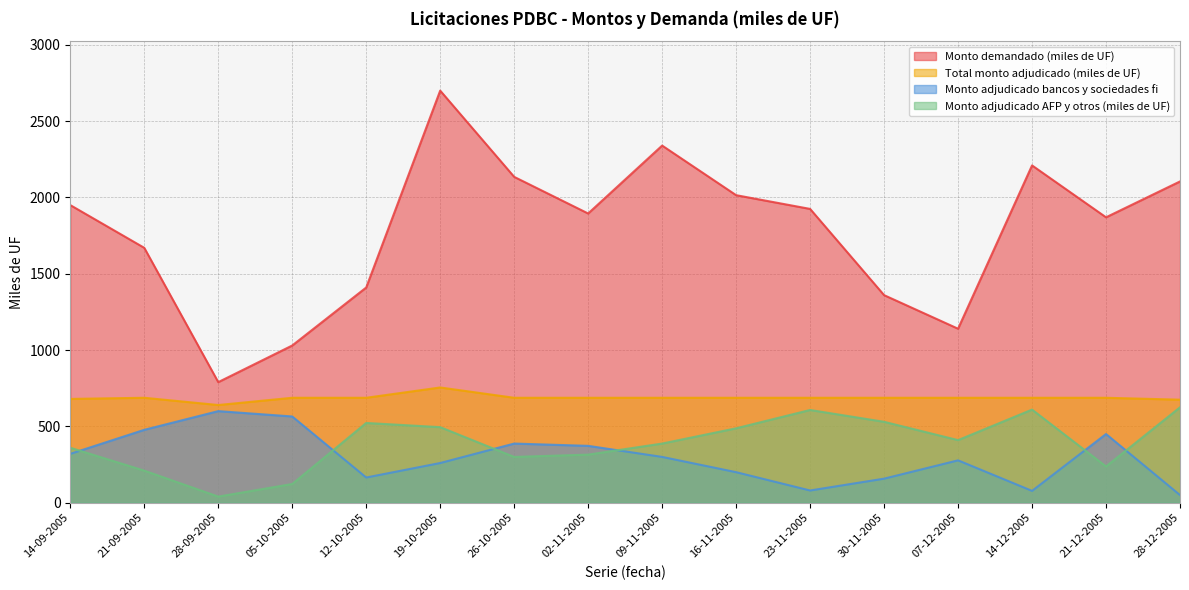

Which series has the widest spread of values?

Monto demandado (miles de UF)